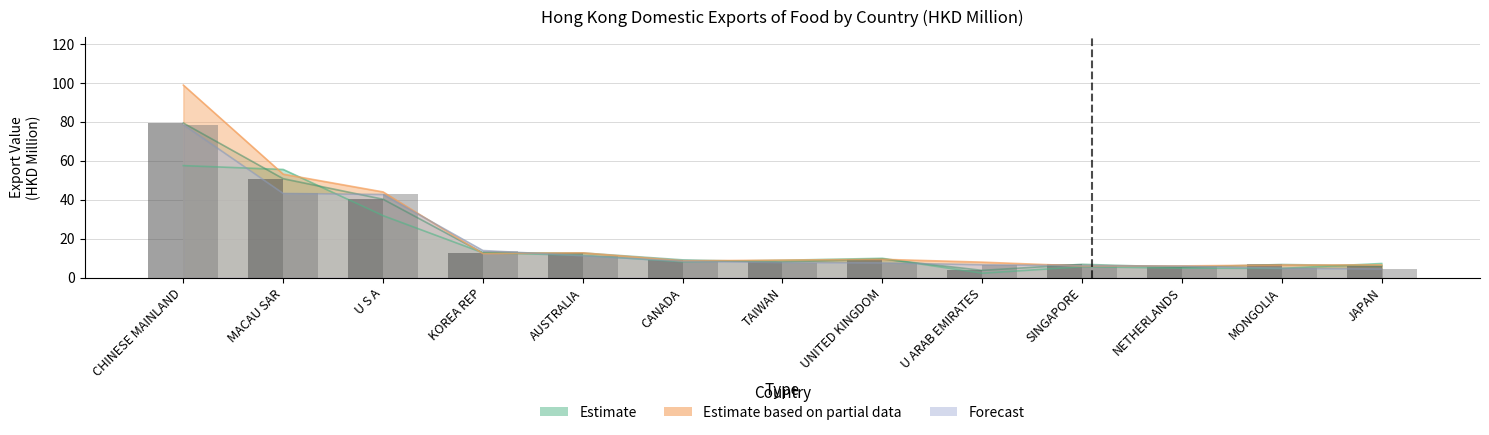

The 2018 (bar) series shows 8.5 at NETHERLANDS. True or false?

False